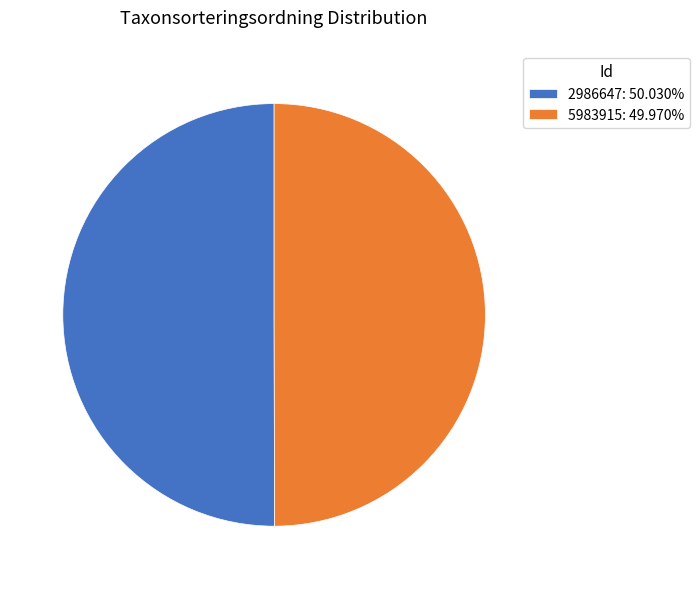

Do 2986647: 50.030% and 5983915: 49.970% together represent more than half of the pie?

Yes